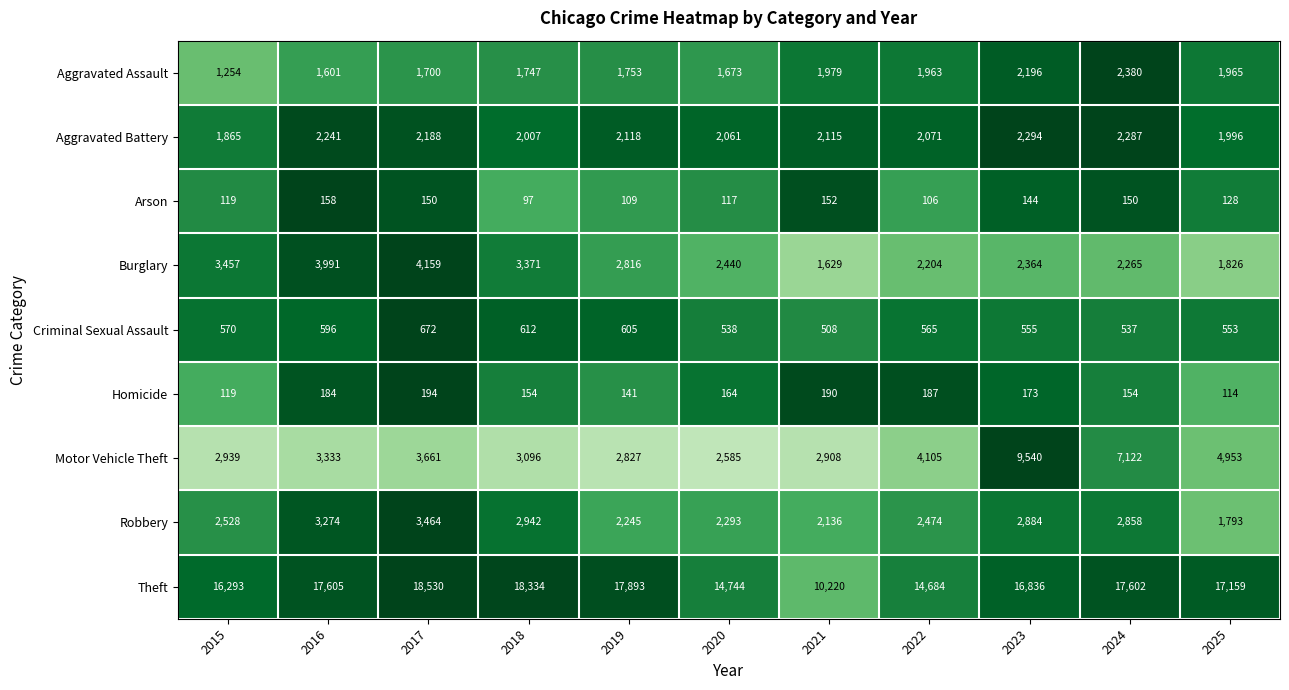

What is the sum of all Robbery values?

28891